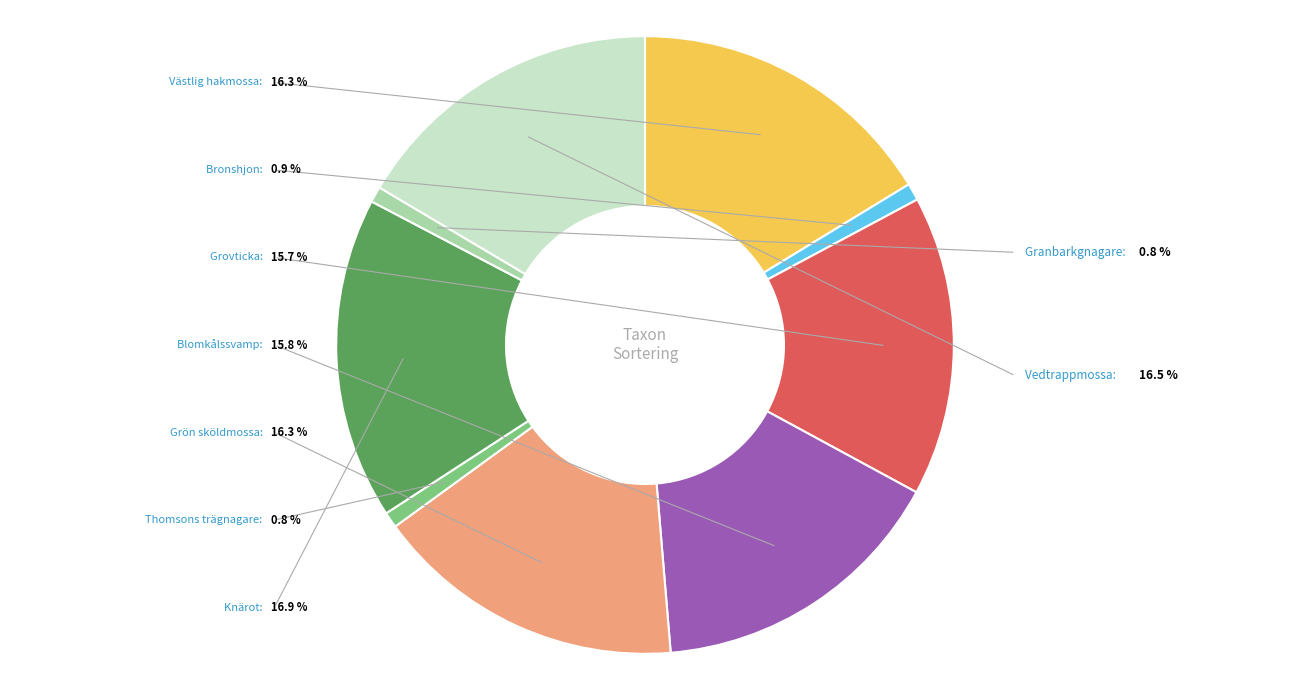

To the nearest percent, what is the average slice percentage?

11%